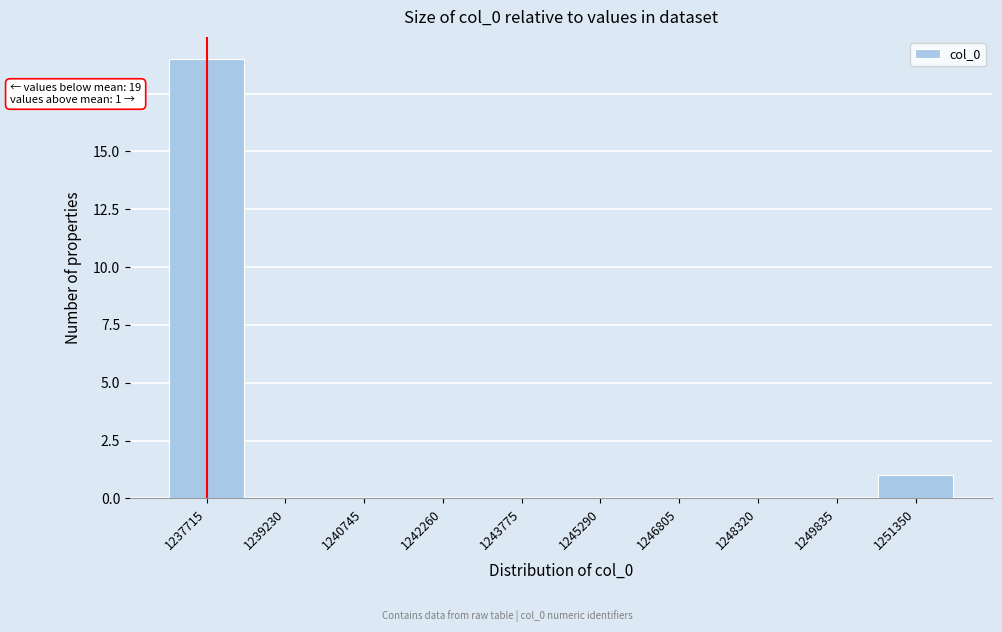

Reading left to right, list all the values displayed in this chart.

1237715=19	1239230=0	1240745=0	1242260=0	1243775=0	1245290=0	1246805=0	1248320=0	1249835=0	1251350=1